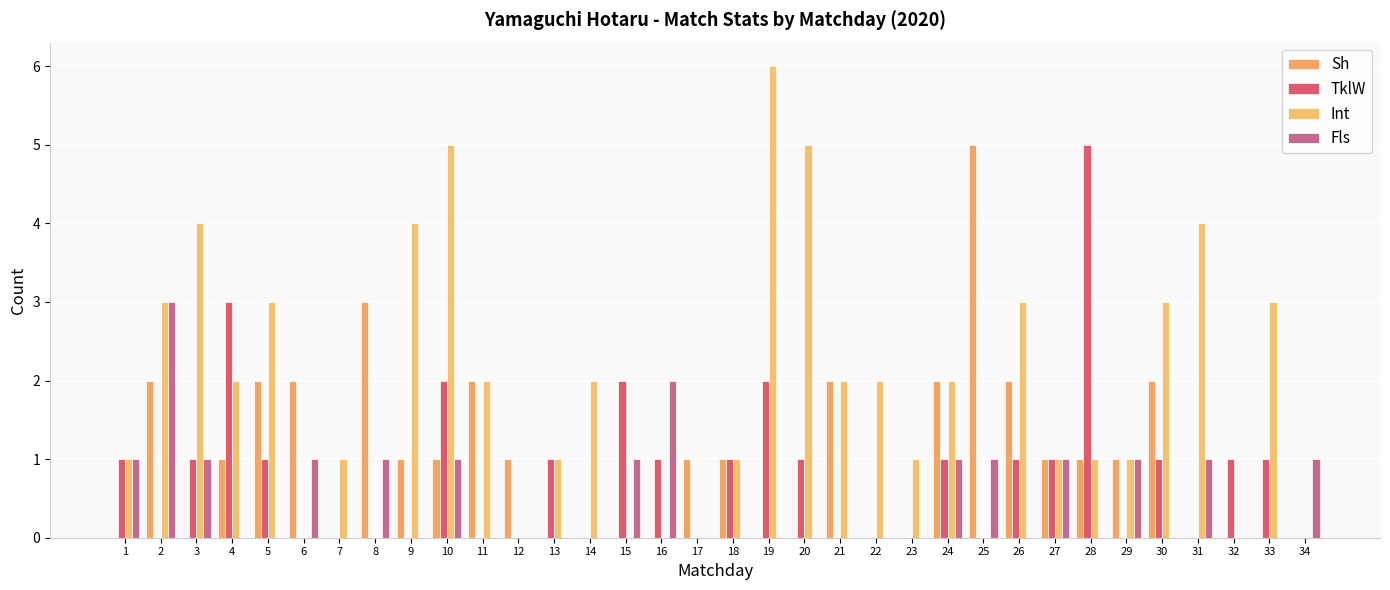

Reading left to right, list all the values displayed in this chart.

Sh: 0	2	0	1	2	2	0	3	1	1	2	1	0	0	0	0	1	1	0	0	2	0	0	2	5	2	1	1	1	2	0	0	0	0
TklW: 1	0	1	3	1	0	0	0	0	2	0	0	1	0	2	1	0	1	2	1	0	0	0	1	0	1	1	5	0	1	0	1	1	0
Int: 1	3	4	2	3	0	1	0	4	5	2	0	1	2	0	0	0	1	6	5	2	2	1	2	0	3	1	1	1	3	4	0	3	0
Fls: 1	3	1	0	0	1	0	1	0	1	0	0	0	0	1	2	0	0	0	0	0	0	0	1	1	0	1	0	1	0	1	0	0	1